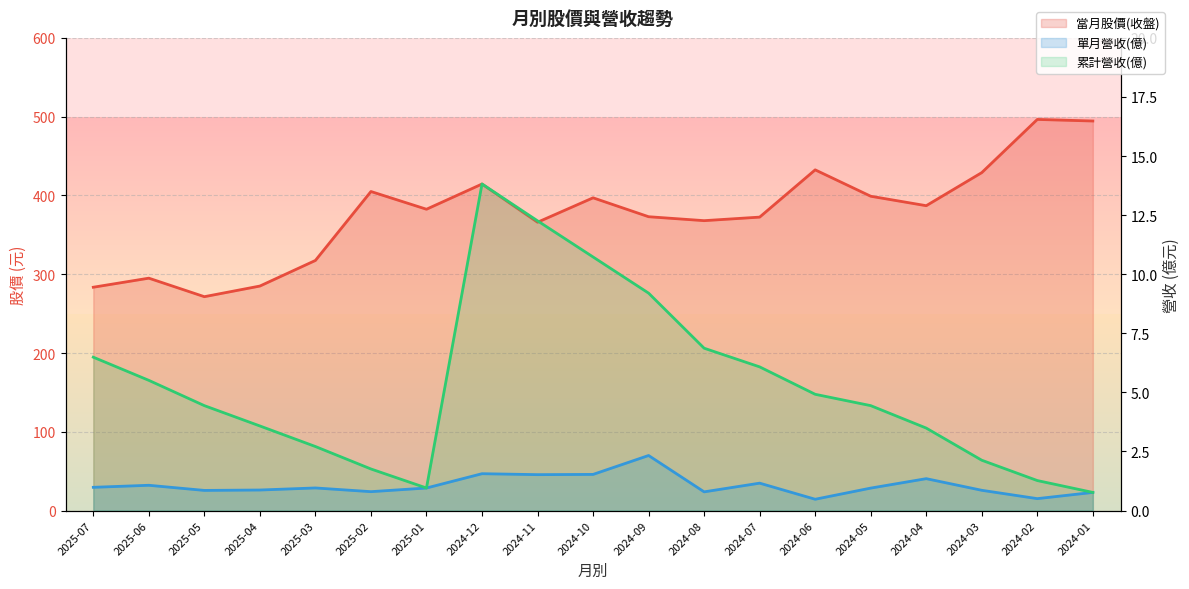

True or false: 單月營收(億) has more than 2 points higher than both neighbors.

True